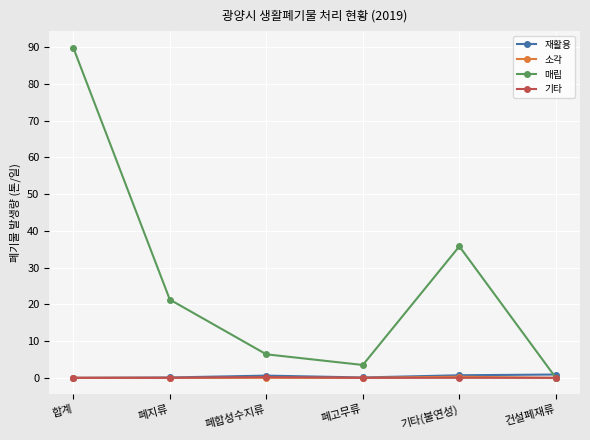

What is the label of the 5th point from the left?

기타(불연성)